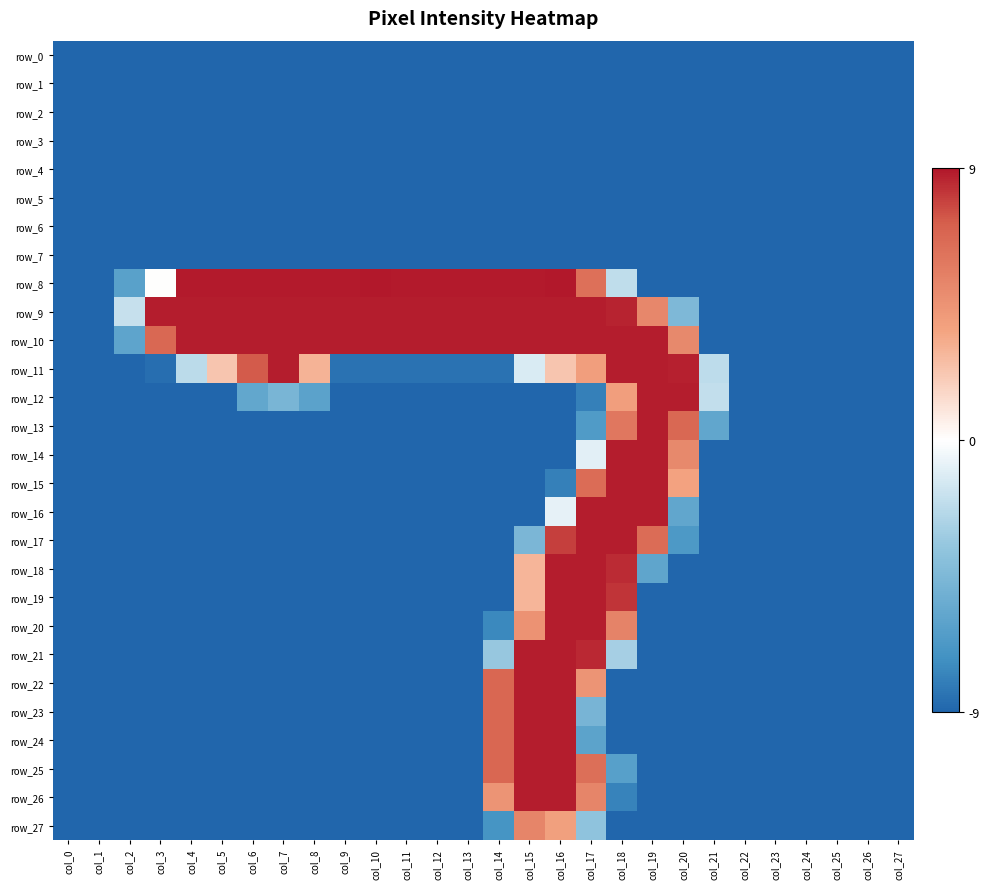

Is the value of row_21 at col_21 greater than the value of row_17 at col_1?

No